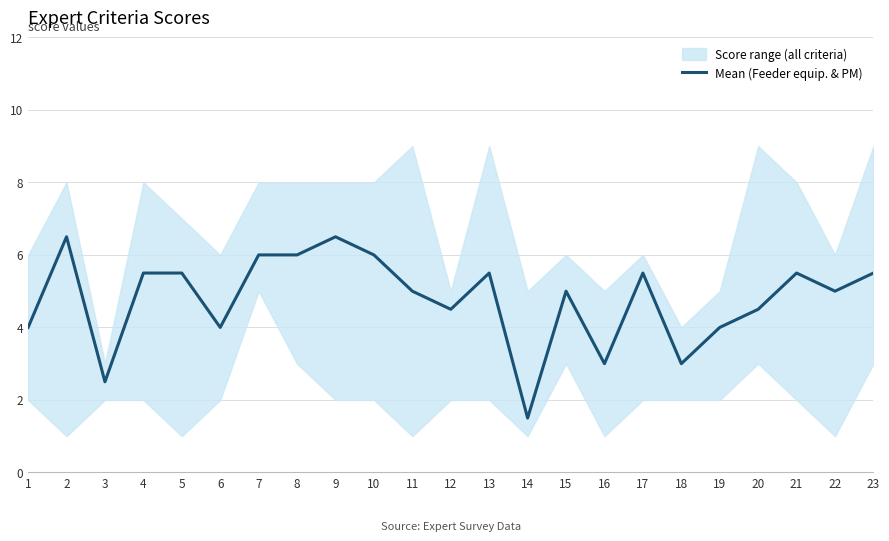

Where is the data nearest to the value 4?

1